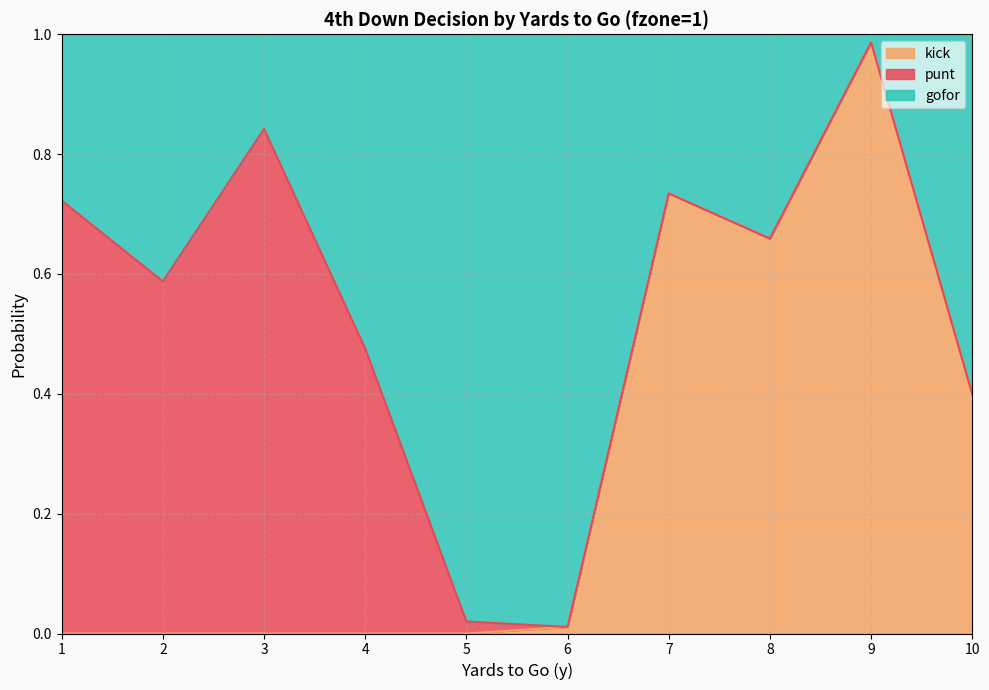

What are all the series names shown in the legend?

kick, punt, gofor